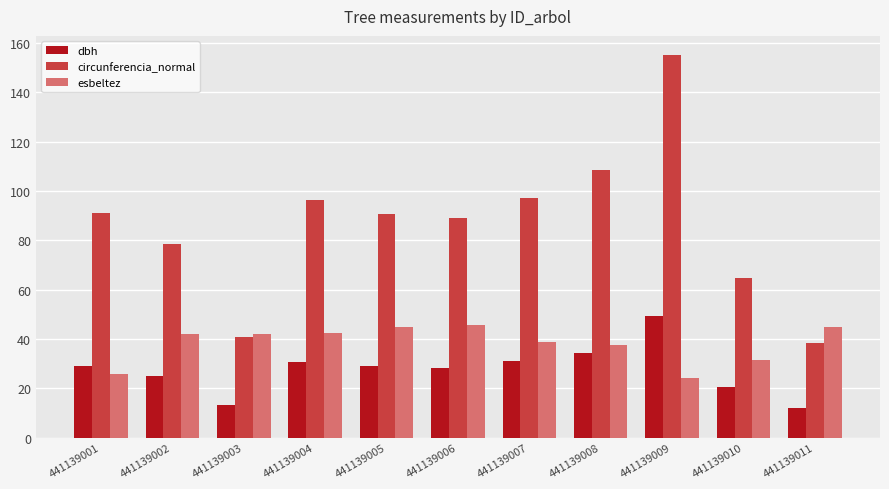

At 441139005, list the series in order from largest to smallest.

circunferencia_normal, esbeltez, dbh